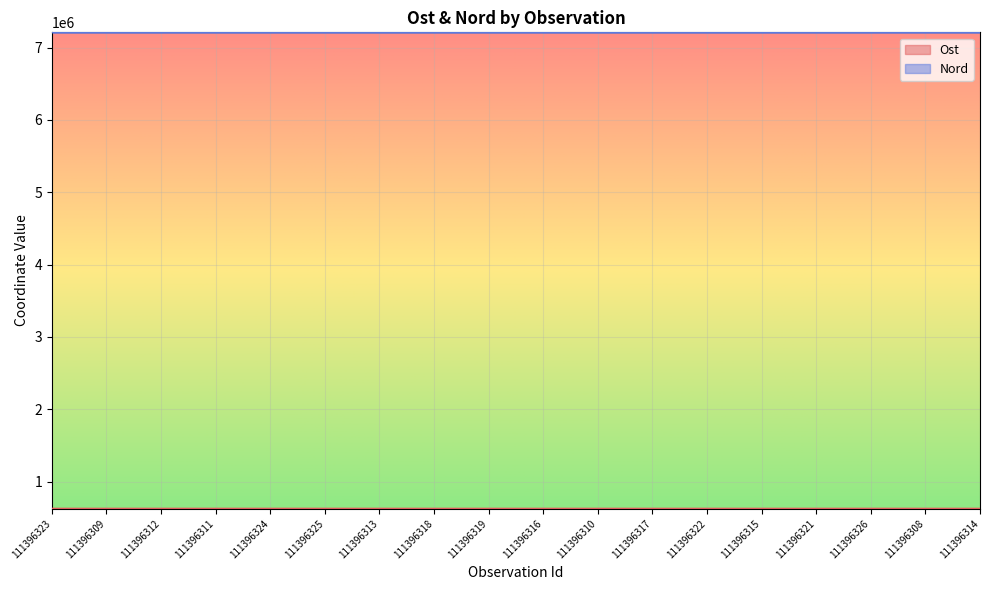

How many data points in Nord are above 7209552?

9